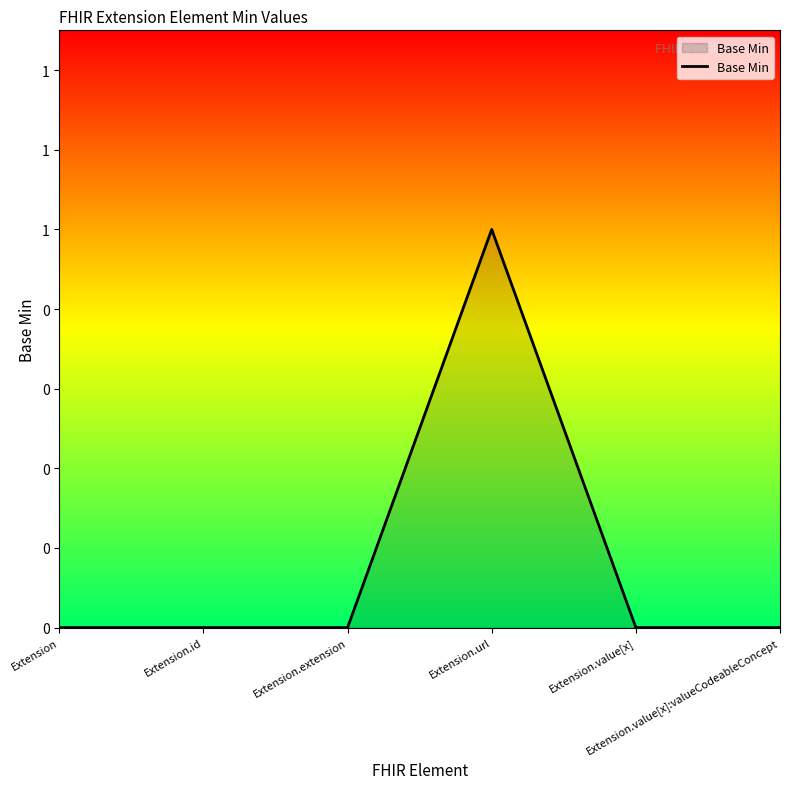

Reading left to right, what are all the values shown in this chart?

0	0	0	1	0	0